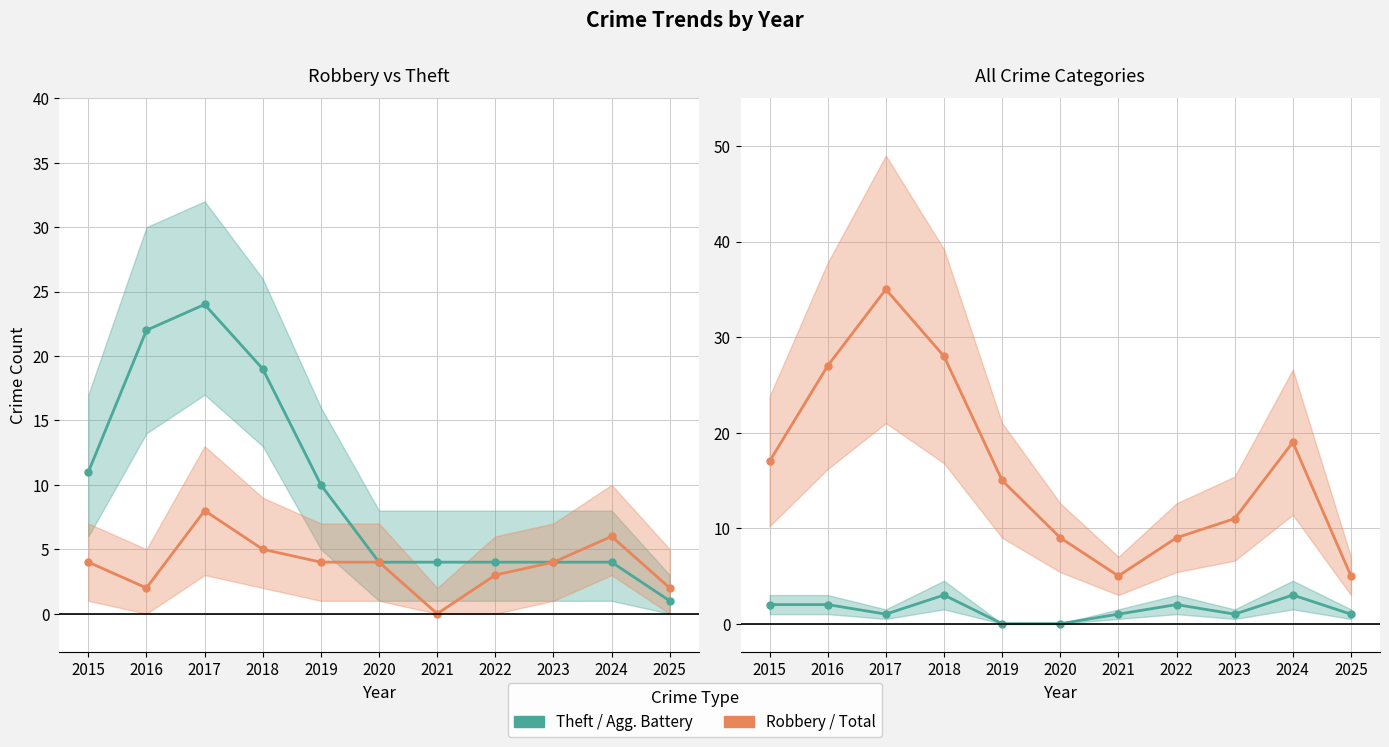

Reading right to left, what are all the values shown in this chart?

Theft: 1	4	4	4	4	4	10	19	24	22	11
Robbery: 2	6	4	3	0	4	4	5	8	2	4
Total: 5	19	11	9	5	9	15	28	35	27	17
Aggravated Battery: 1	3	1	2	1	0	0	3	1	2	2